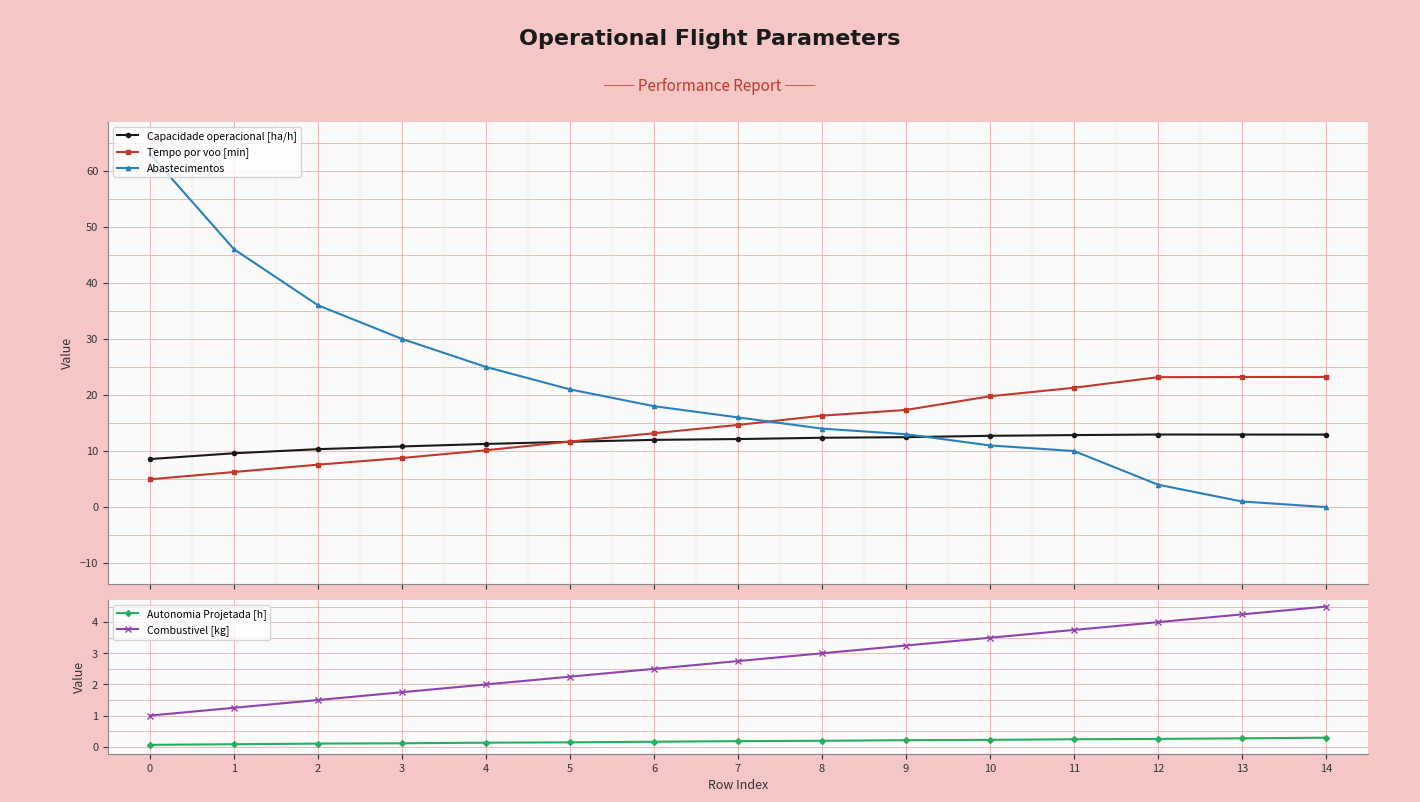

Reading right to left, what are all the values shown in this chart?

Capacidade operacional [ha/h]: 12.9	12.9	12.9	12.8	12.7	12.5	12.4	12.1	12.0	11.7	11.3	10.8	10.3	9.6	8.6
Tempo por voo [min]: 23.2	23.2	23.2	21.3	19.8	17.3	16.3	14.7	13.2	11.7	10.1	8.8	7.6	6.3	5.0
Abastecimentos: 0.0	1.0	4.0	10.0	11.0	13.0	14.0	16.0	18.0	21.0	25.0	30.0	36.0	46.0	63.0
Autonomia Projetada [h]: 0.3	0.3	0.2	0.2	0.2	0.2	0.2	0.2	0.2	0.1	0.1	0.1	0.1	0.1	0.1
Combustivel [kg]: 4.5	4.2	4.0	3.8	3.5	3.2	3.0	2.8	2.5	2.2	2.0	1.8	1.5	1.2	1.0